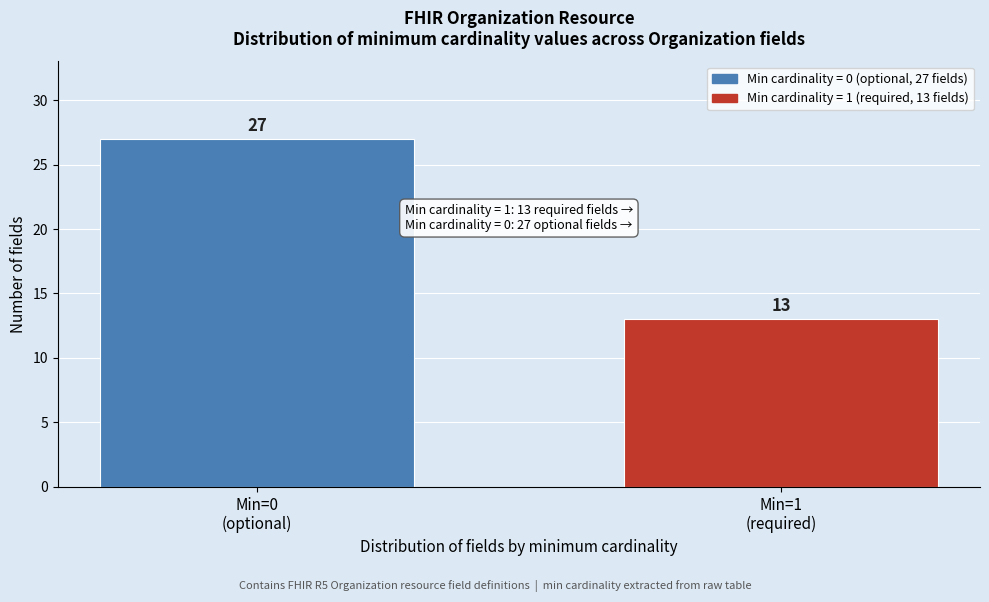

Reading right to left, transcribe all the data shown in this chart.

13	27